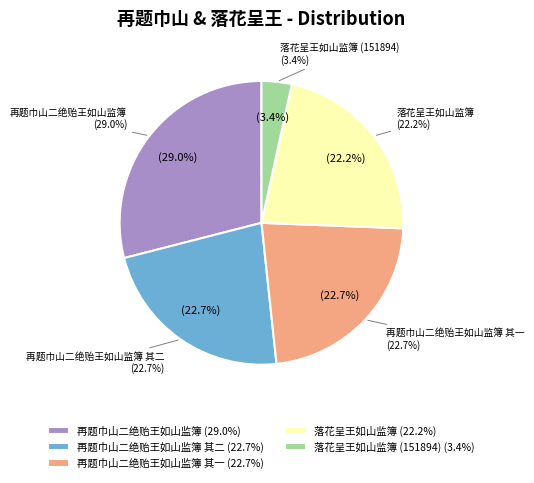

To the nearest percent, what is the difference between the largest and smallest slice percentages?

26%